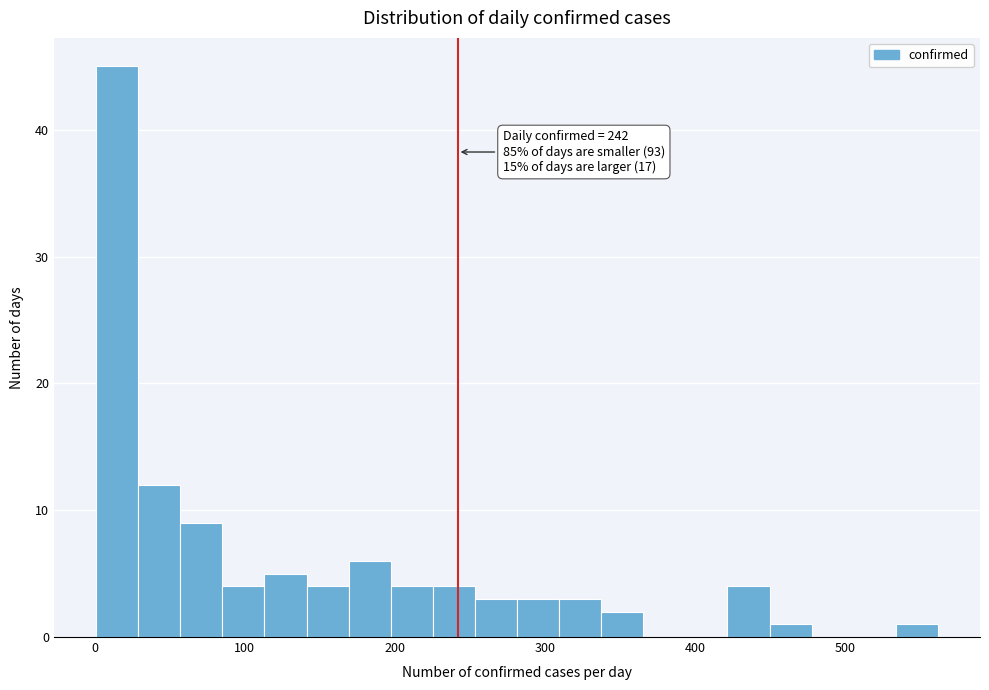

Around what value on the x-axis is the tallest bar? Give the approximate position of its centre, as read against the axis.

20